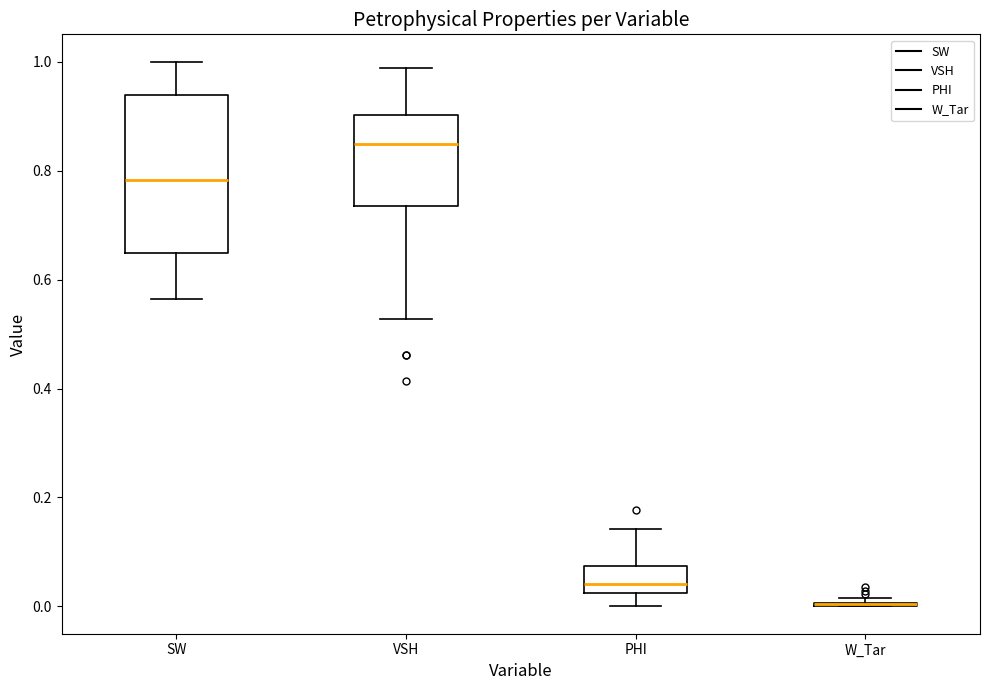

Reading left to right, read every box against the y-axis: the position of its median line, the range the box covers, and the ends of its whiskers. The values are not printed on the chart, so give them approximately, as read against the axis.

SW: median 0.78, box 0.64 to 0.94, whiskers 0.56 to 1.00
VSH: median 0.84, box 0.74 to 0.90, whiskers 0.52 to 0.98
PHI: median 0.04, box 0.02 to 0.08, whiskers 0.00 to 0.14
W_Tar: box collapsed to a line at 0.00, whiskers 0.00 to 0.02